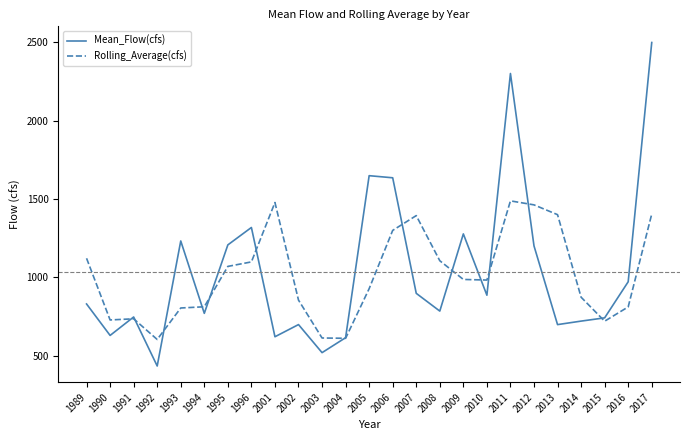

Count the number of categories in the chart.

25